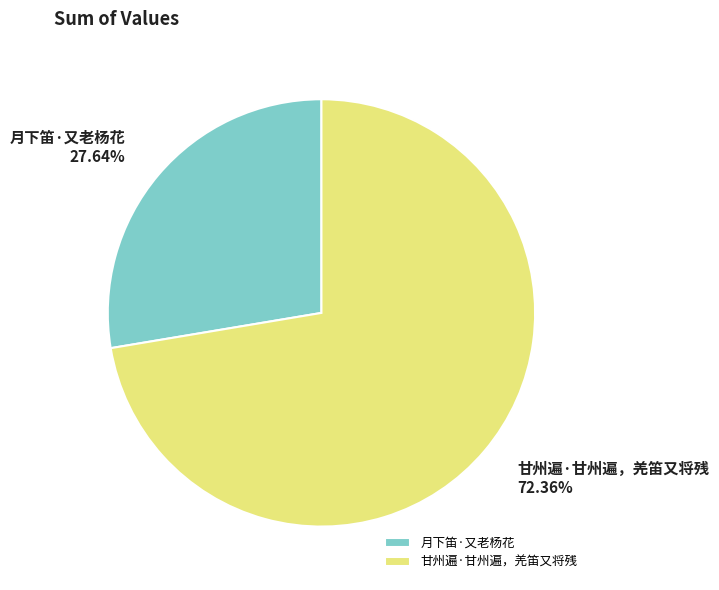

How many slices are in this pie chart?

2